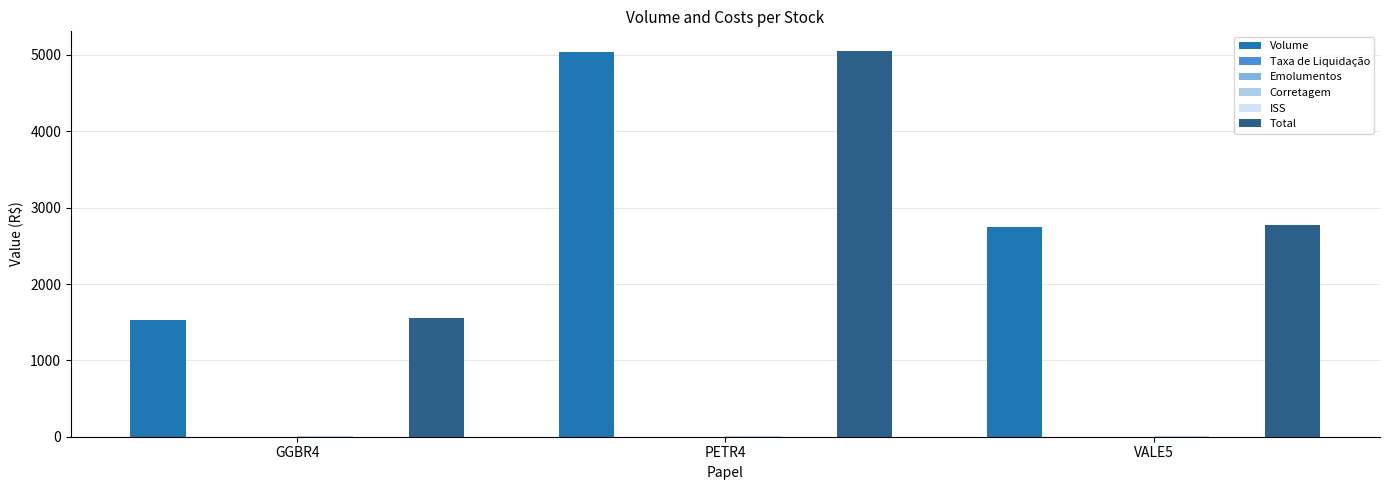

How many series are shown in this chart?

6